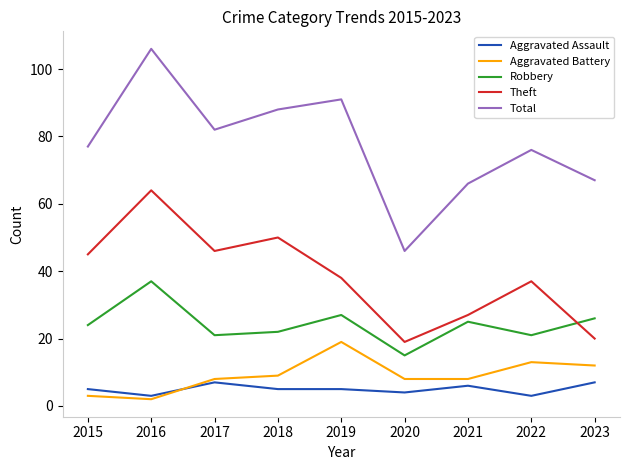

Rank the series at 2019 from lowest to highest value.

Aggravated Assault, Aggravated Battery, Robbery, Theft, Total